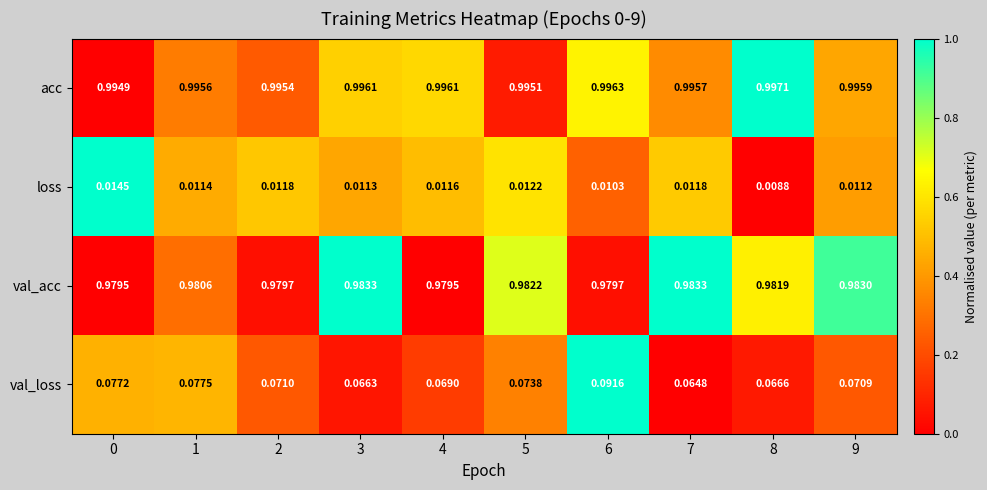

At 0, list the series in order from smallest to largest.

loss, val_loss, val_acc, acc